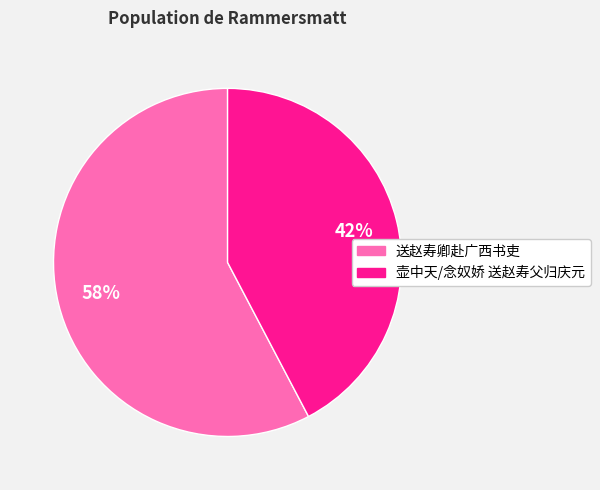

Which has a higher value, 送赵寿卿赴广西书吏 or 壶中天/念奴娇 送赵寿父归庆元?

送赵寿卿赴广西书吏